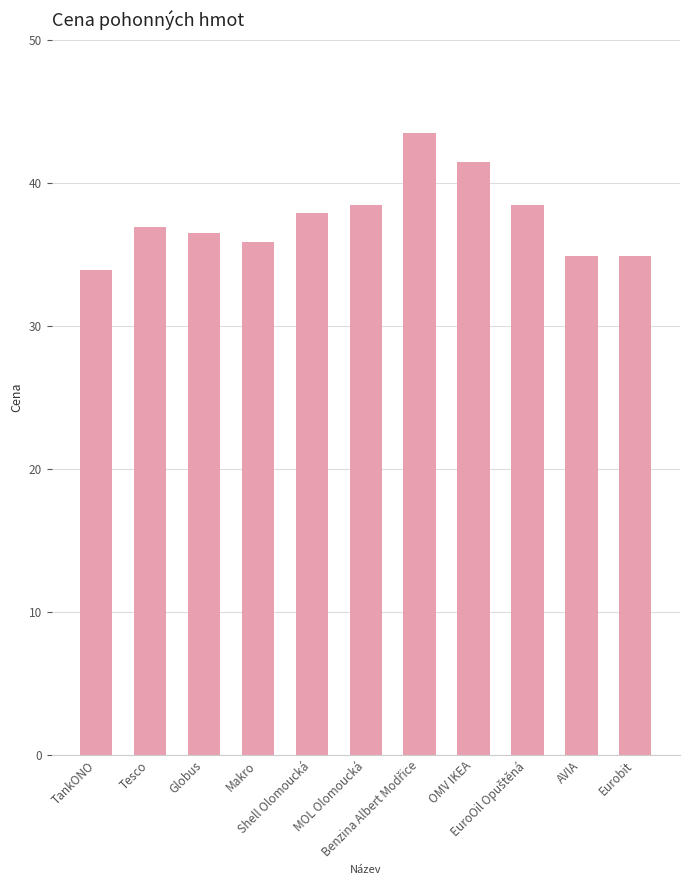

What is the value of the 1st bar from the left?

33.9